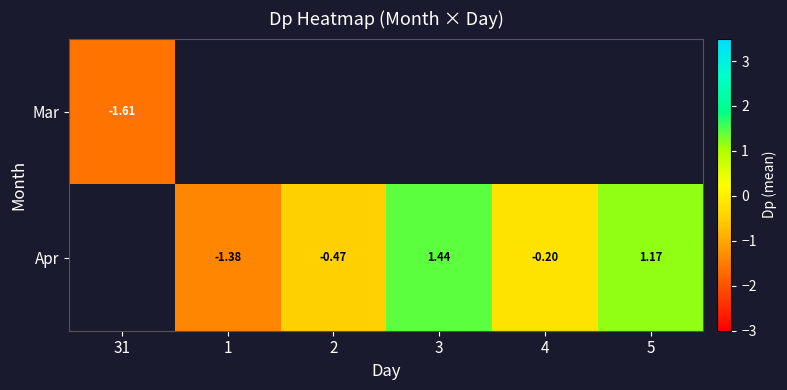

Where does the Apr series first go above 0?

3